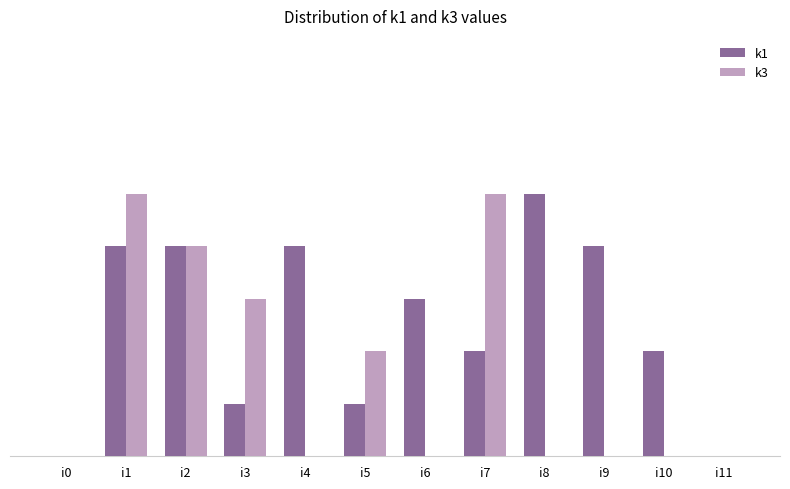

What are all the series names shown in the legend?

k1, k3